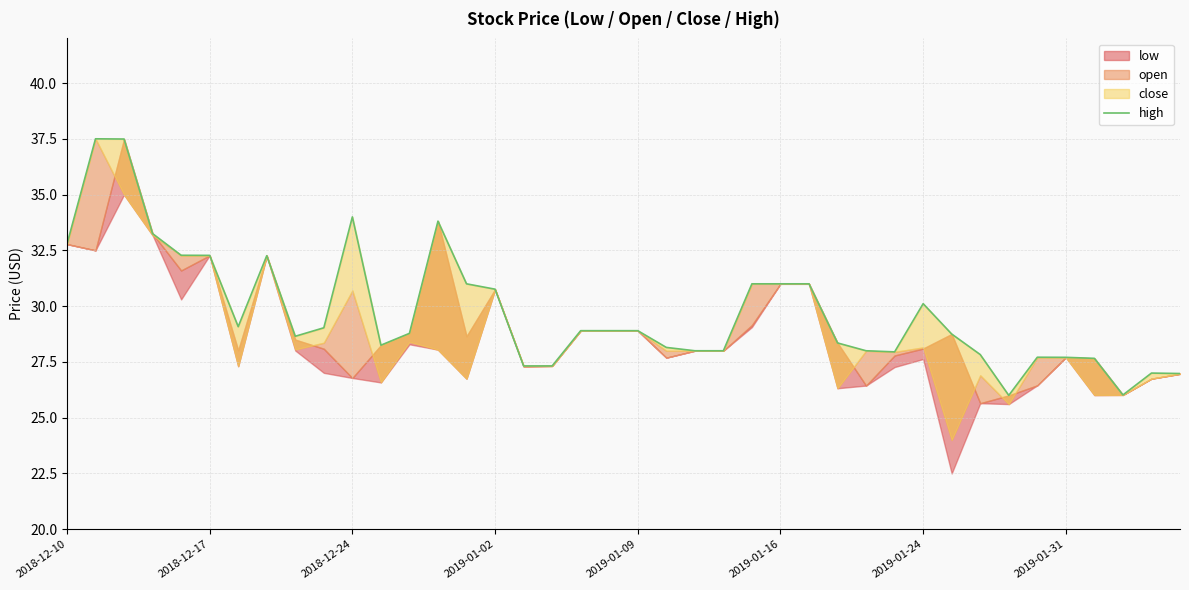

What is the maximum value shown in the chart?

37.5